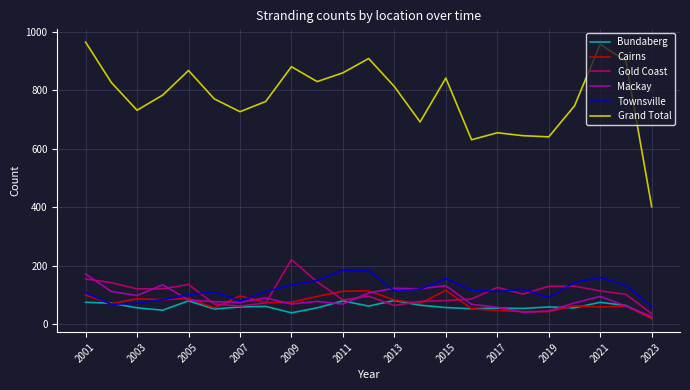

True or false: Grand Total and Townsville cross at least once.

False